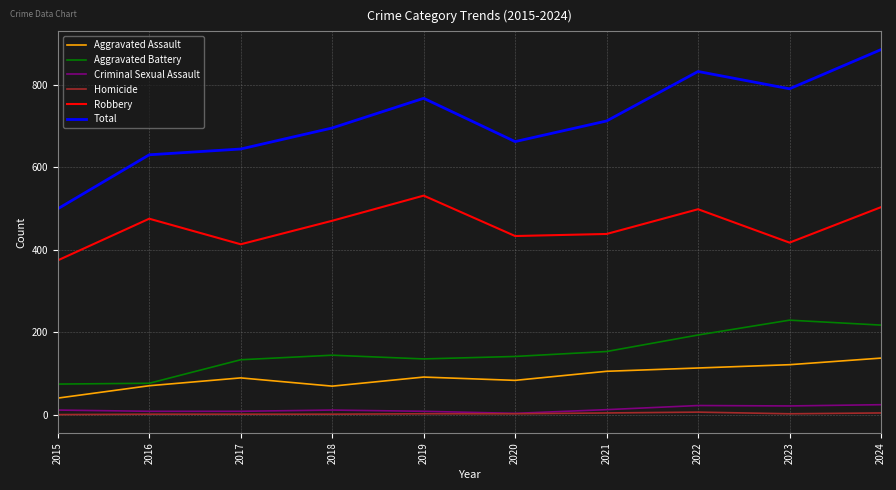

True or false: Aggravated Battery has more than 0 points higher than both neighbors.

True